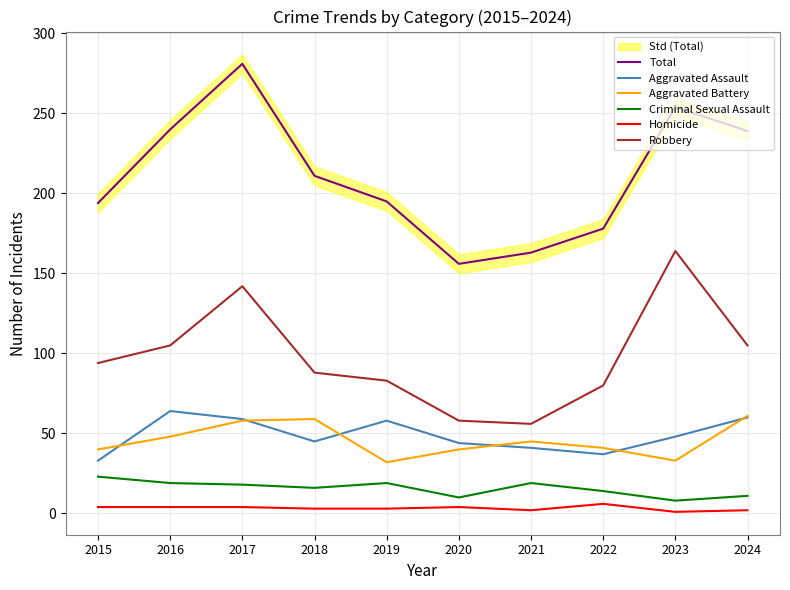

At which category does Robbery reach its first local valley?

2021